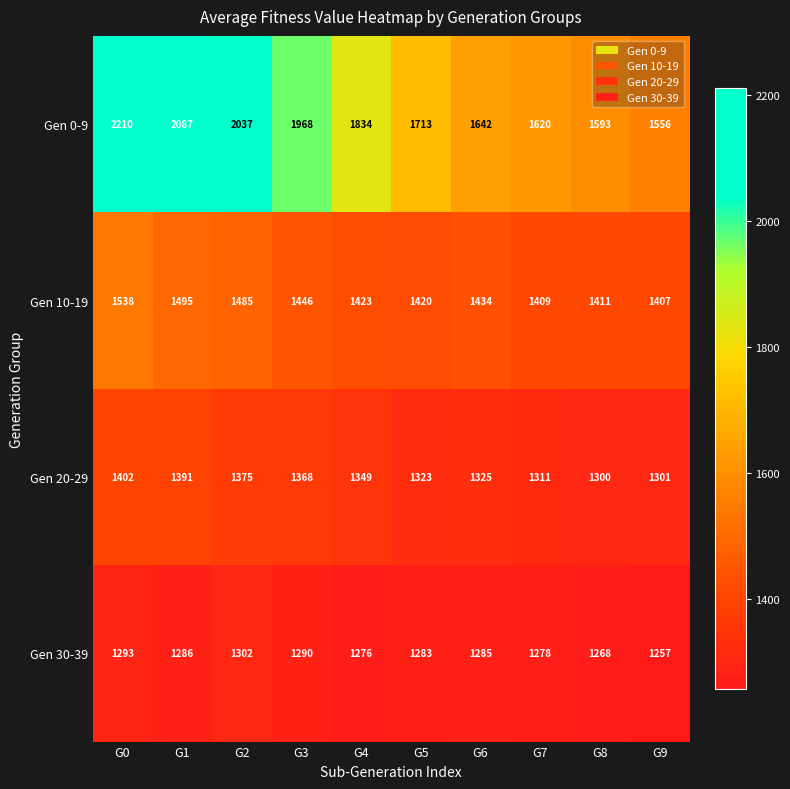

At which label is Gen 10-19 closest to 1472?

G2